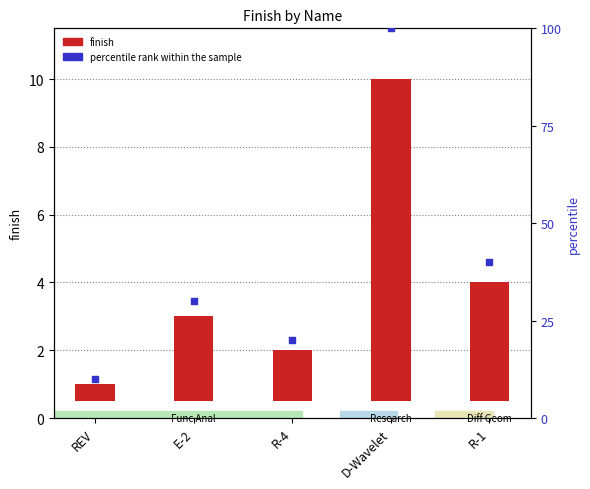

What is the change in value from E-2 to R-1?

+1.0